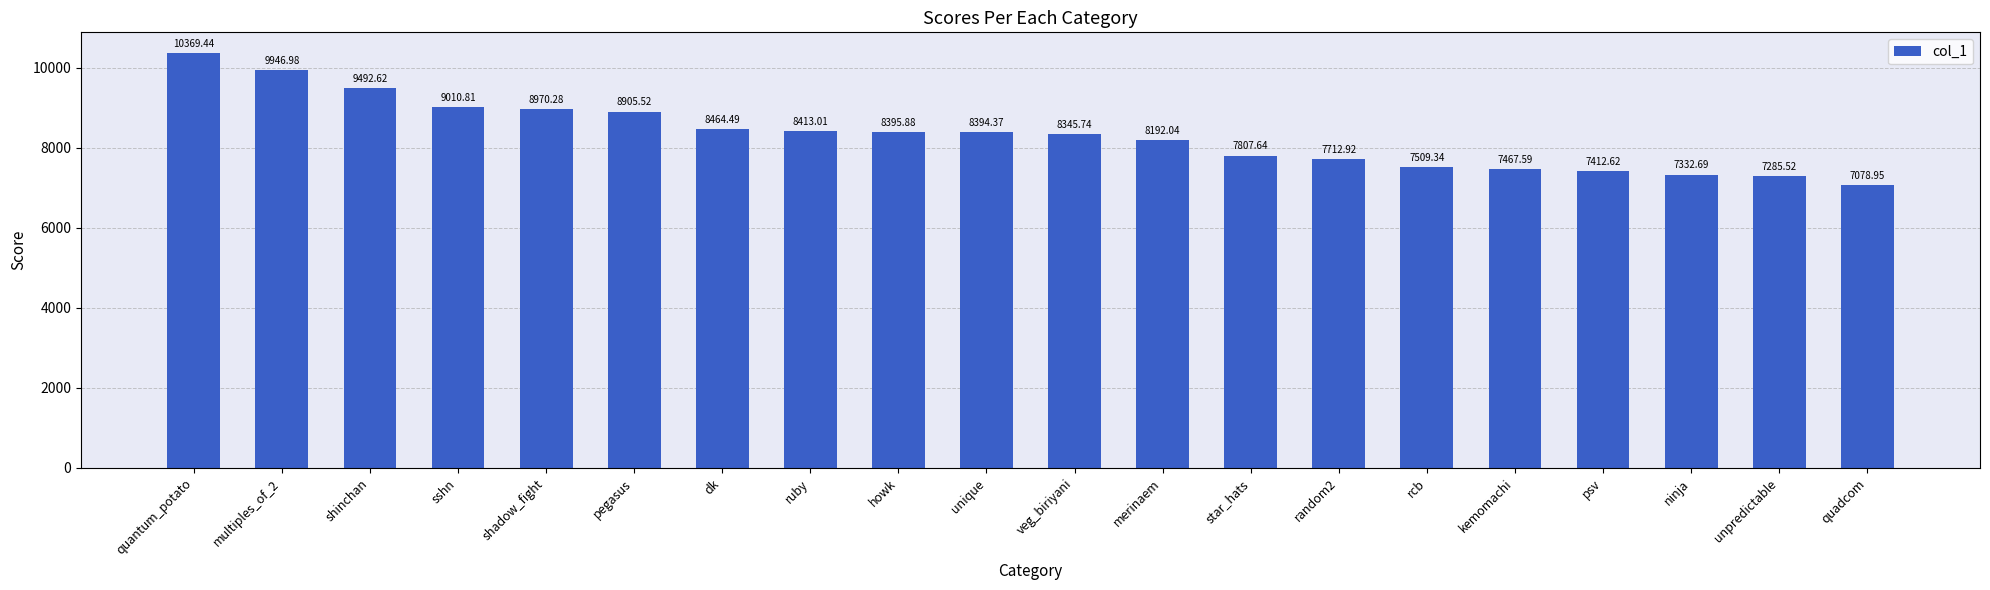

Count the number of categories in the chart.

20